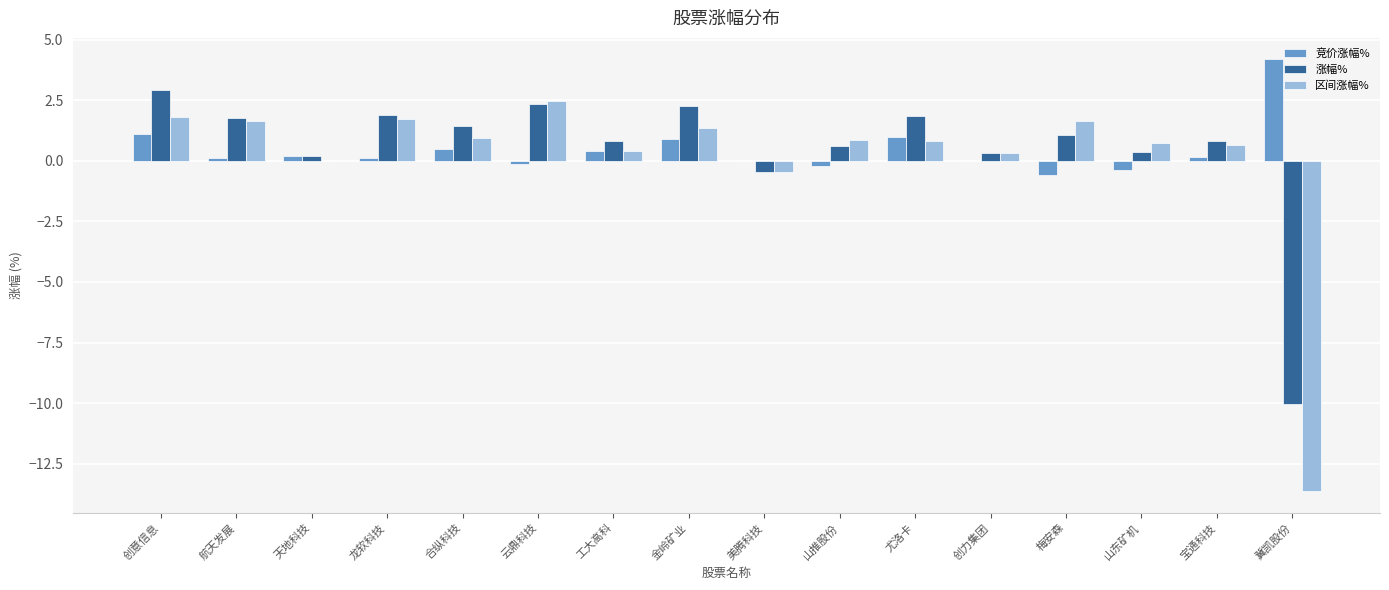

How many distinct data groups are displayed?

3